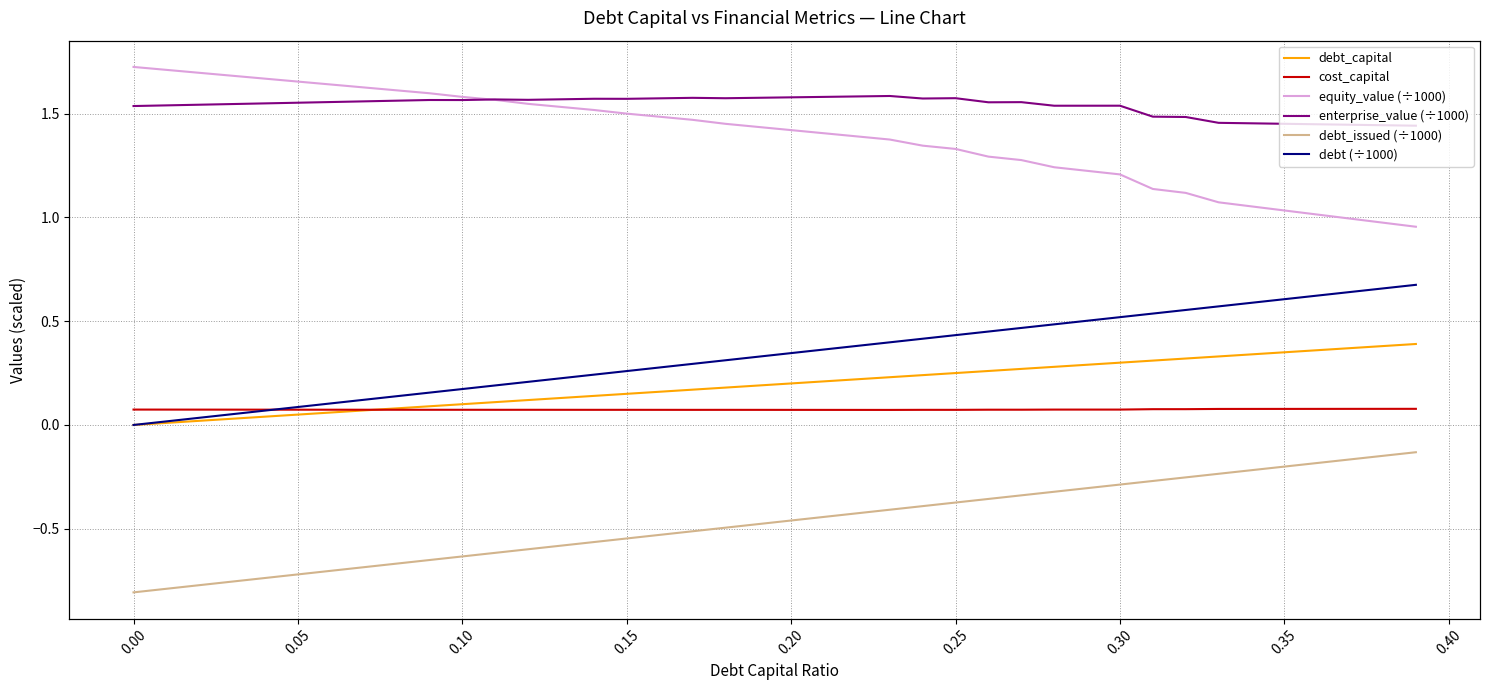

What is the sum of all enterprise_value (÷1000) values?

61.5